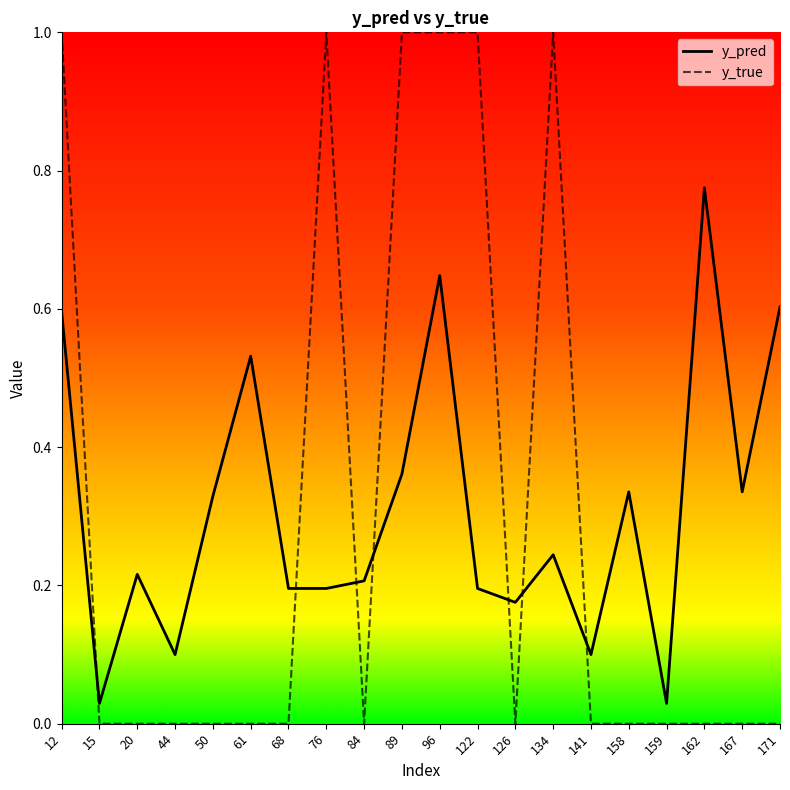

Which series has the largest range (max minus min)?

y_true